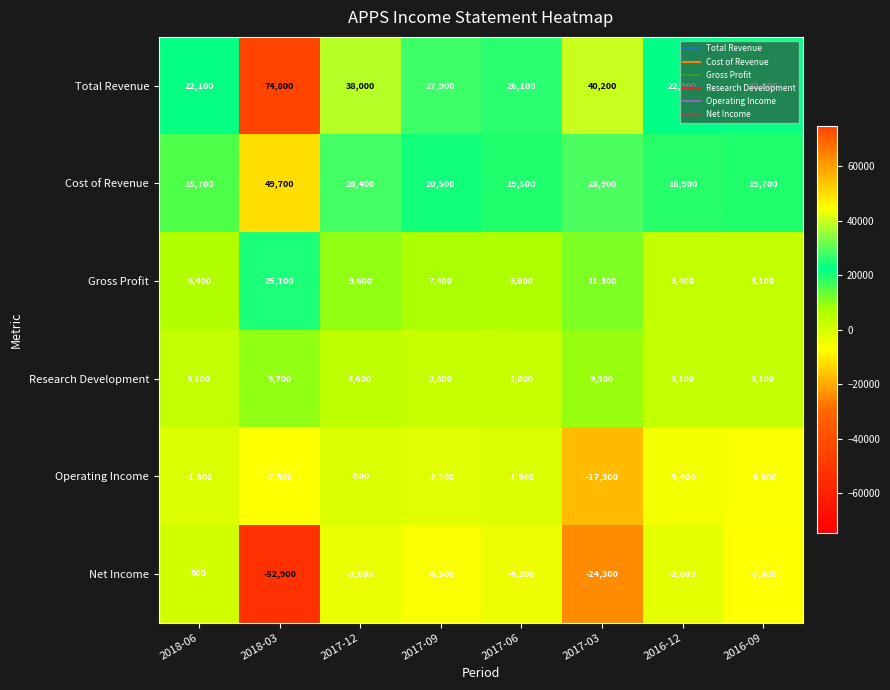

Which category has the highest value in the Total Revenue series?

2018-03